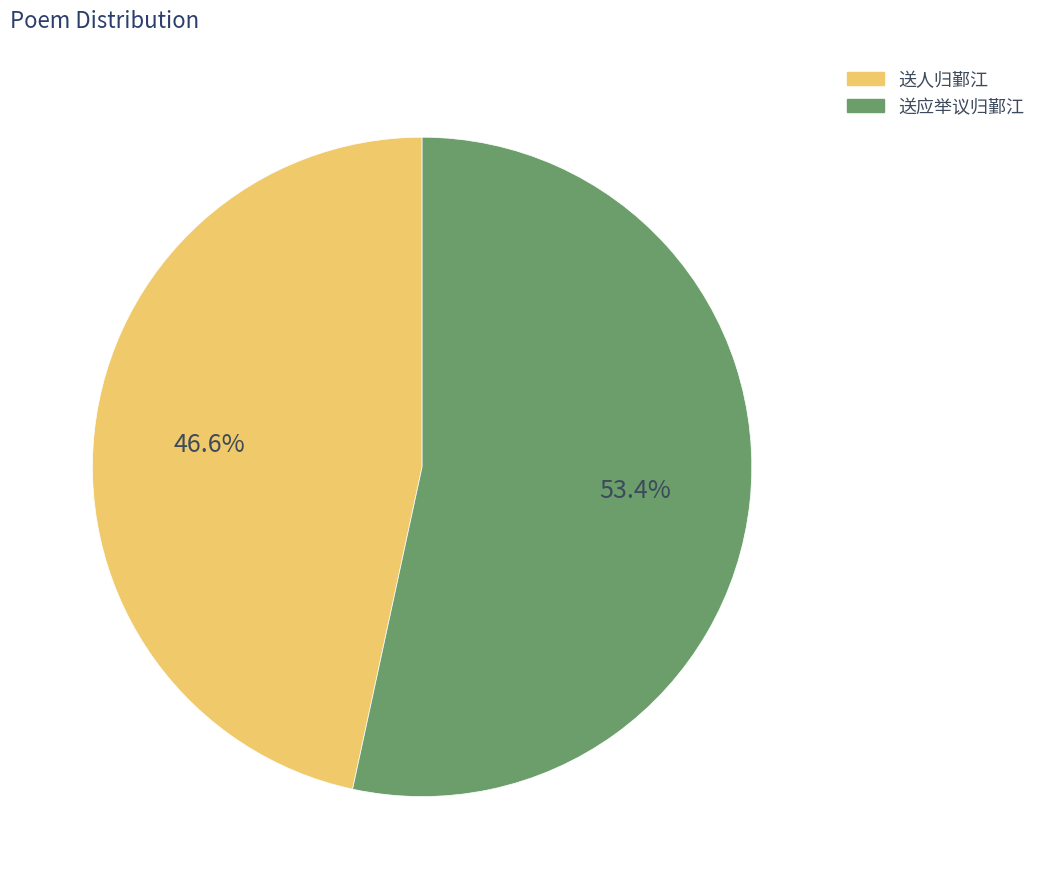

To the nearest percent, what is the combined percentage of 送人归鄞江 and 送应举议归鄞江?

100%